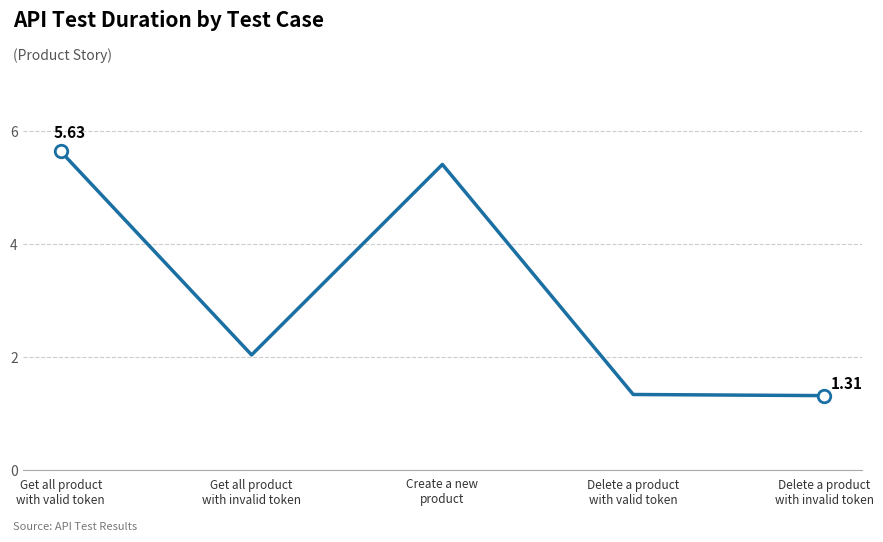

How many lines are shown in the chart?

1